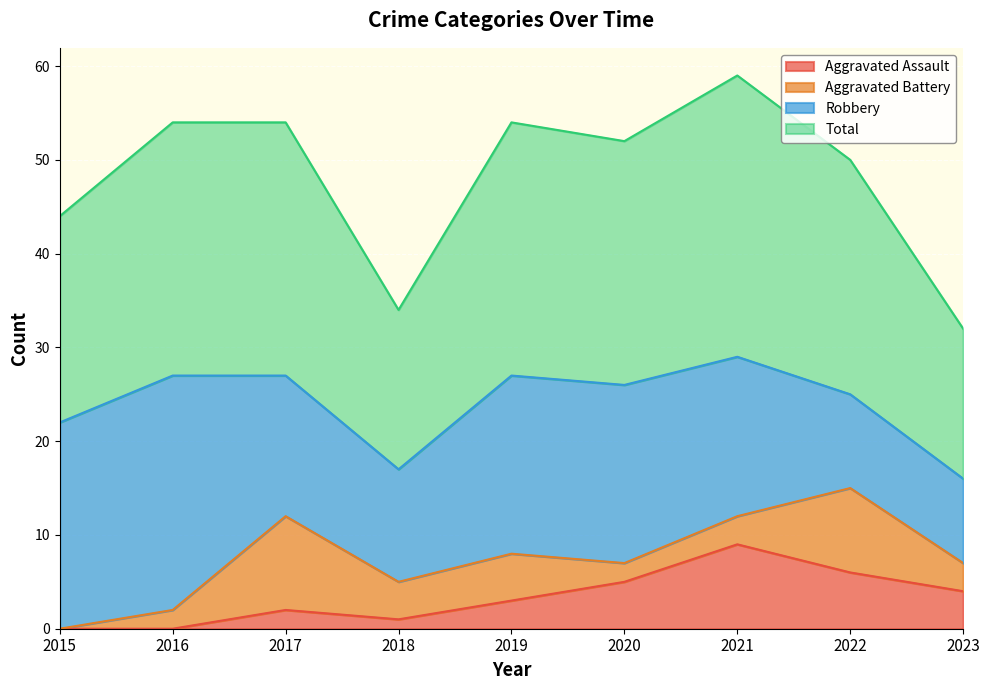

True or false: Aggravated Assault and Total intersect in this chart.

False